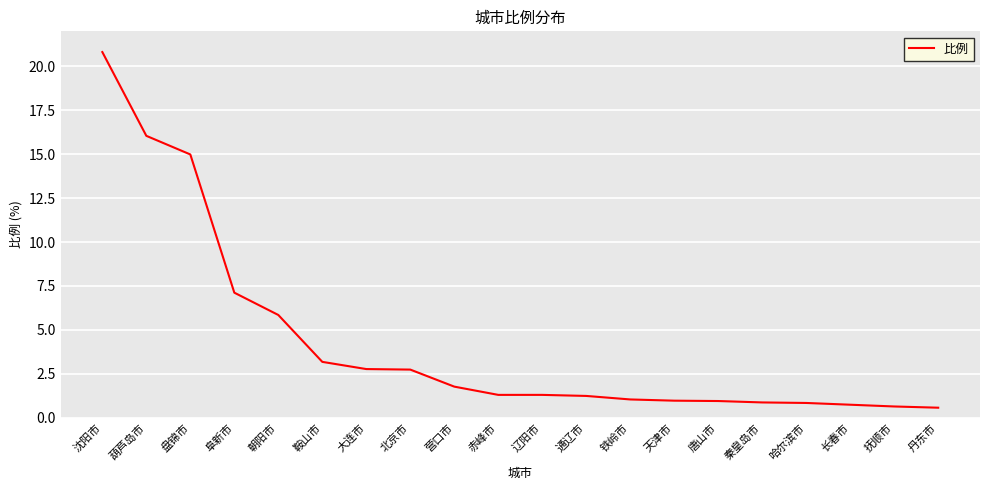

At which label is the value closest to 10?

阜新市